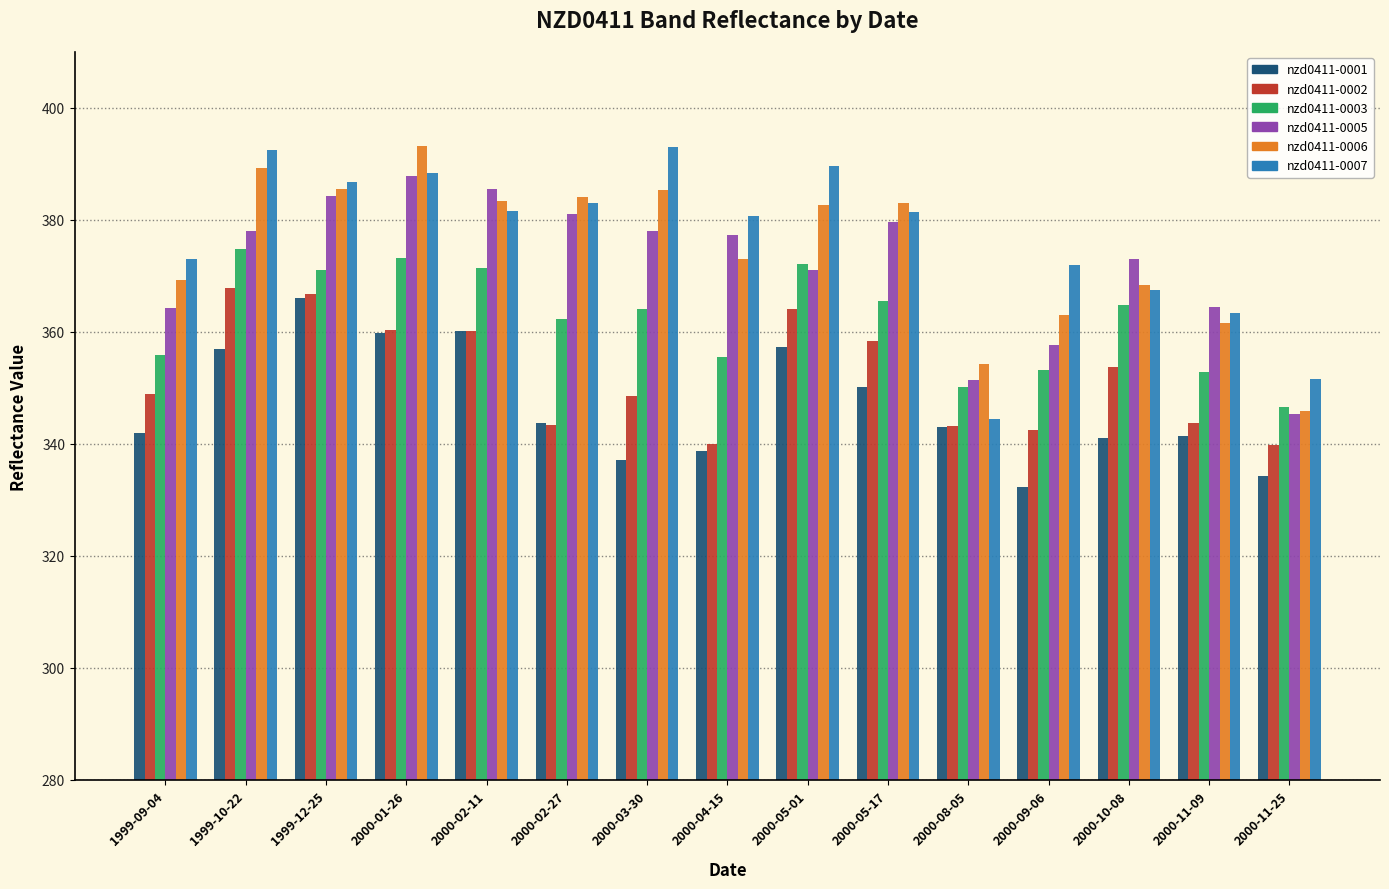

The value of nzd0411-0002 at 2000-05-17 is 358.4. True or false?

True